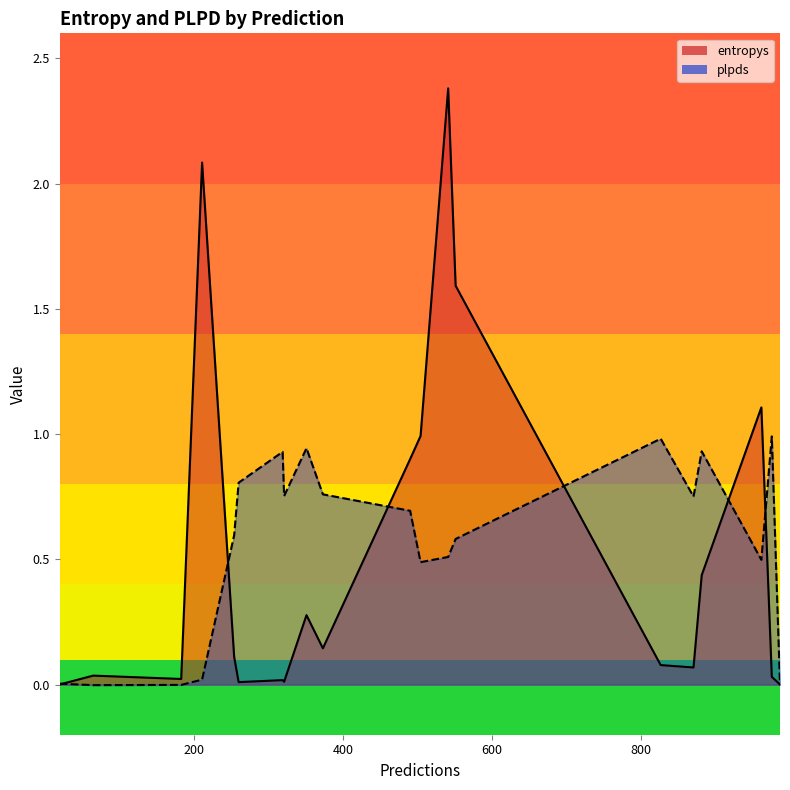

What is the sum of the entropys values at 504 and 211?

3.1